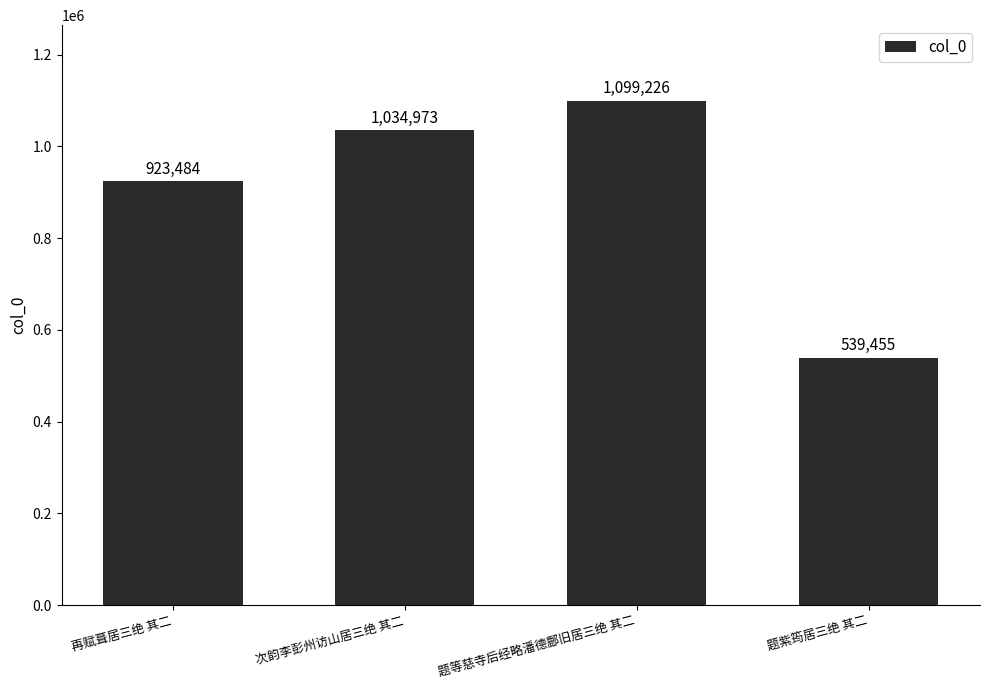

The value at 再赋葺居三绝 其二 is 361518. True or false?

False